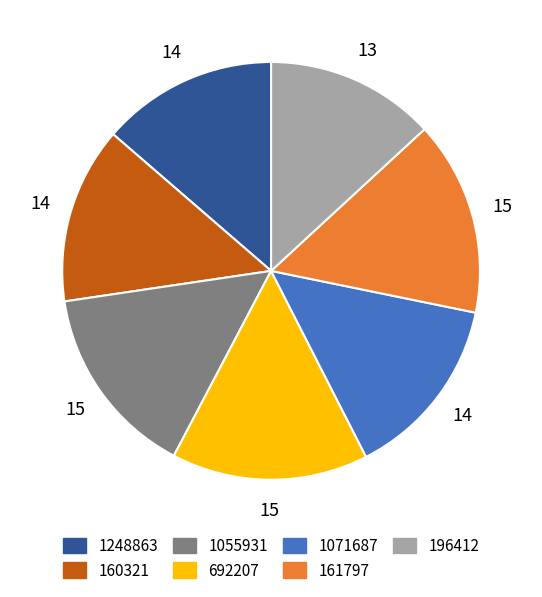

What is the ratio of the value at 1071687 to the value at 1248863?

1.0